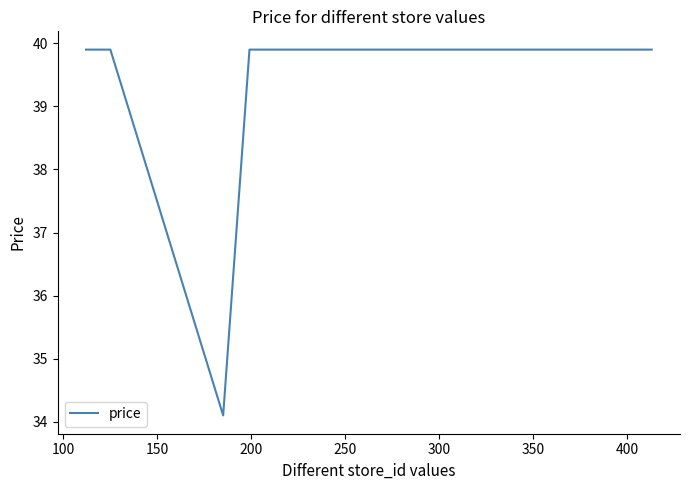

What is the smallest value displayed?

34.1